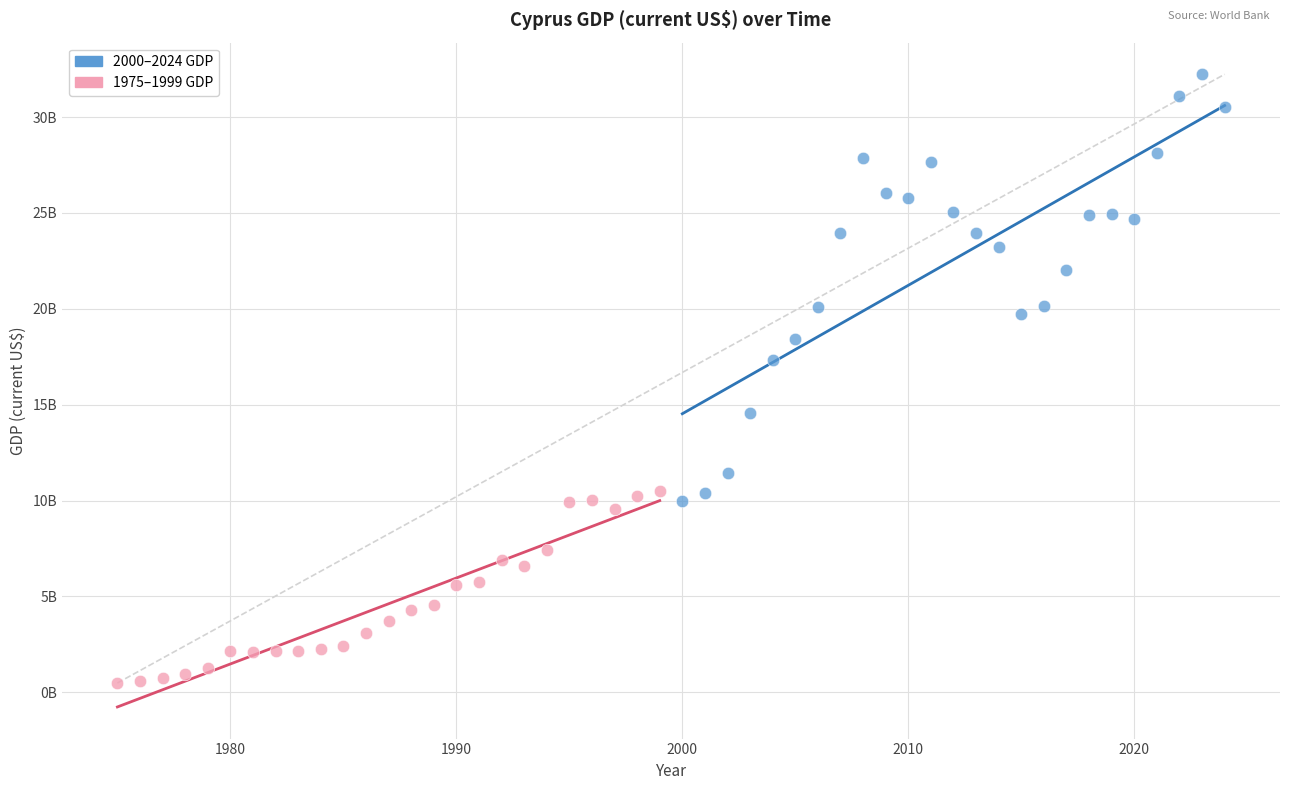

Which series reaches the minimum Y coordinate?

2000–2024 GDP